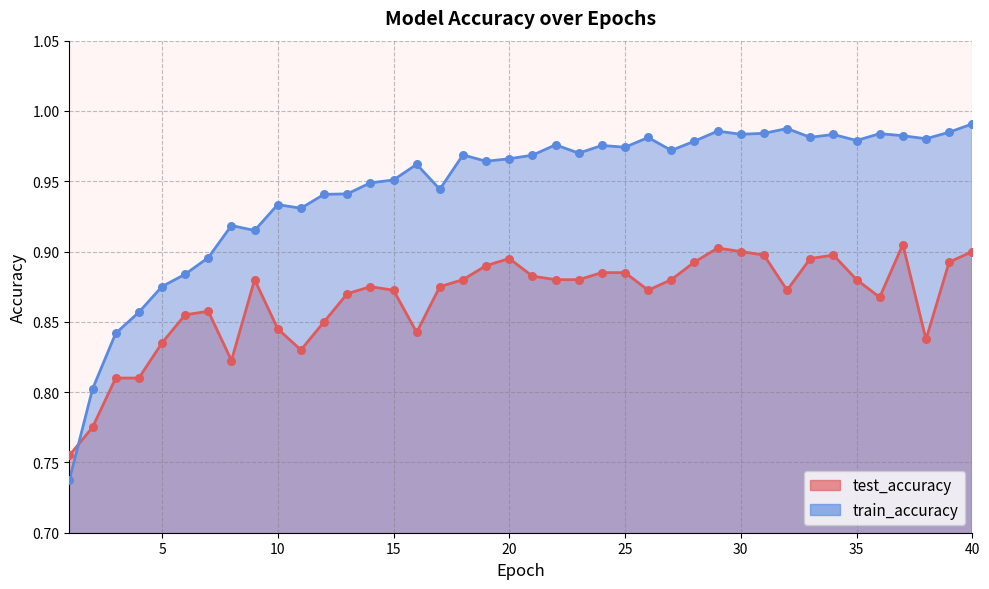

Is the value of test_accuracy at 29 greater than the value of train_accuracy at 22?

No